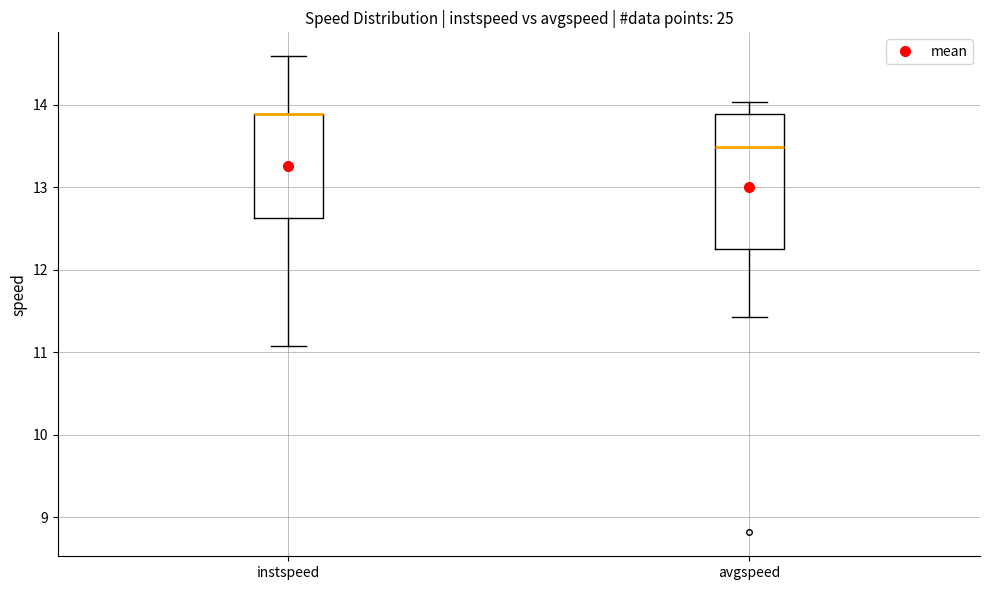

Comparing the boxes themselves (not the whiskers), which one is the tallest?

avgspeed